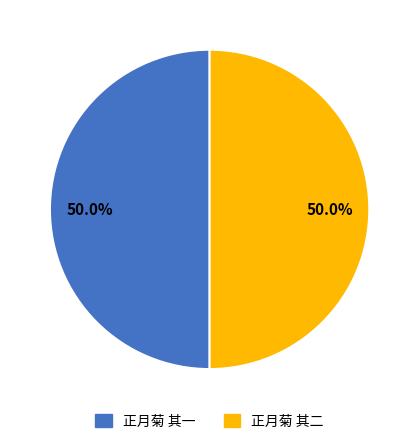

Approximately how many times larger is the value at 正月菊 其二 compared to 正月菊 其一?

1.0